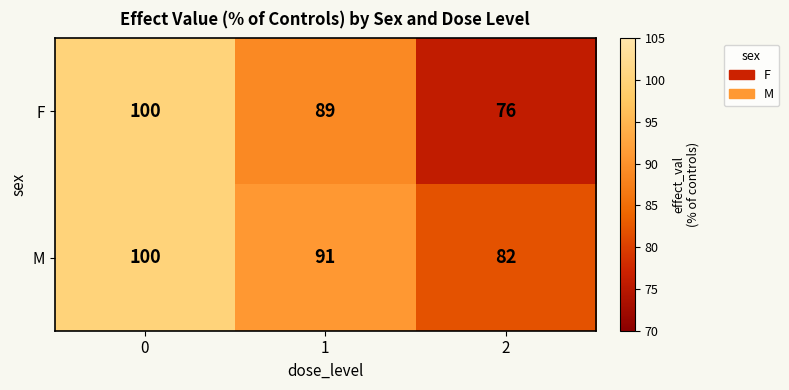

What is the total value across all series at 1?

180